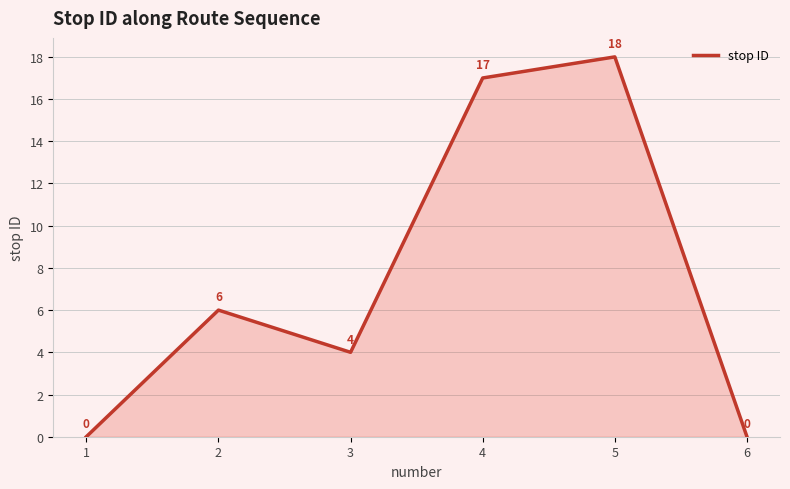

The value at 5 is 6. True or false?

False